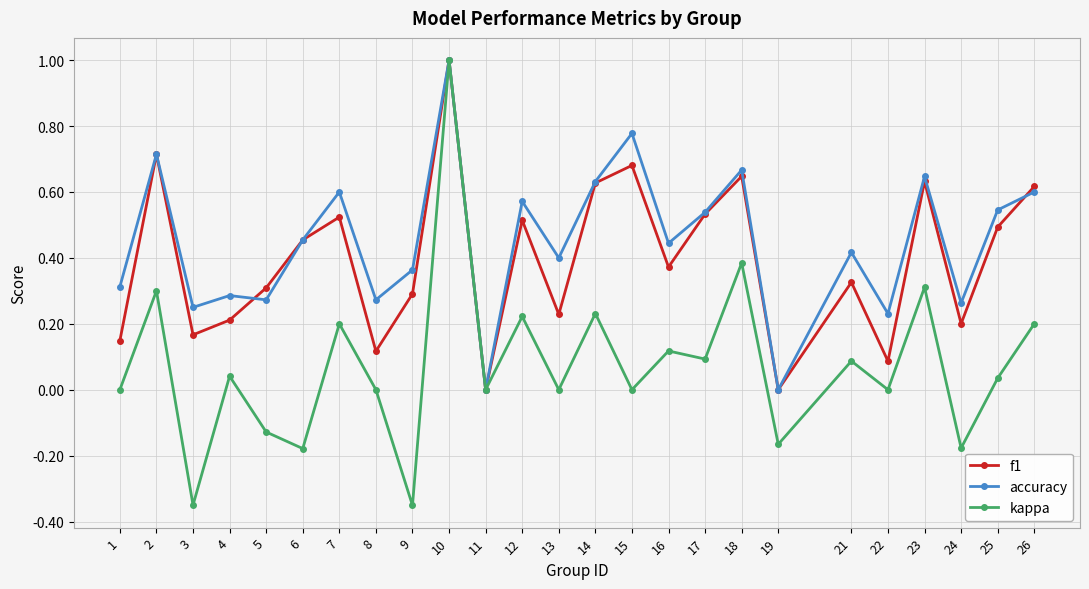

How many interior local peaks does the kappa series have?

10